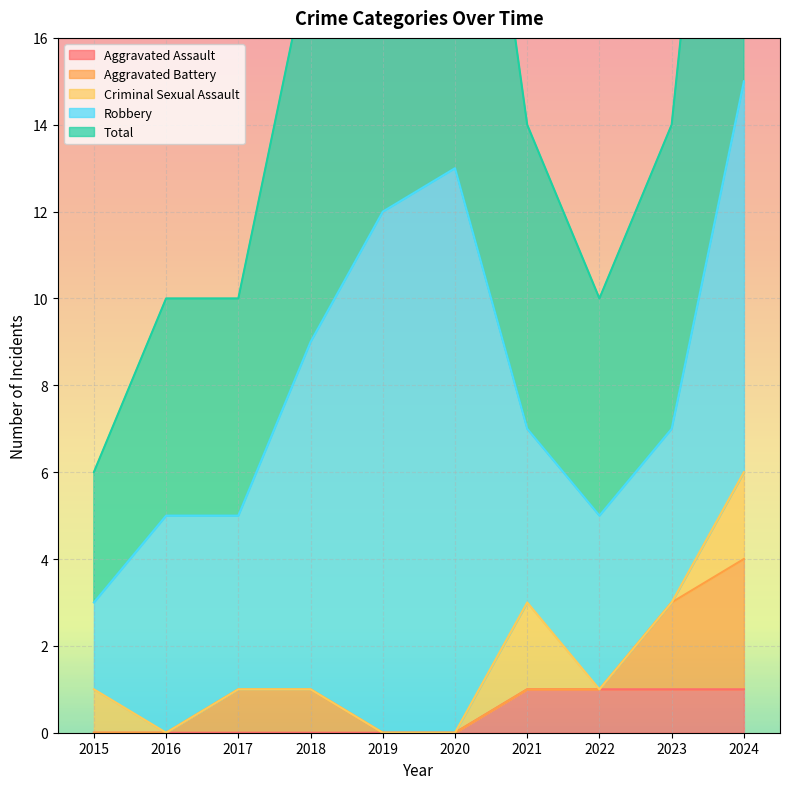

Rank the series at 2018 from lowest to highest value.

Aggravated Assault, Criminal Sexual Assault, Aggravated Battery, Robbery, Total